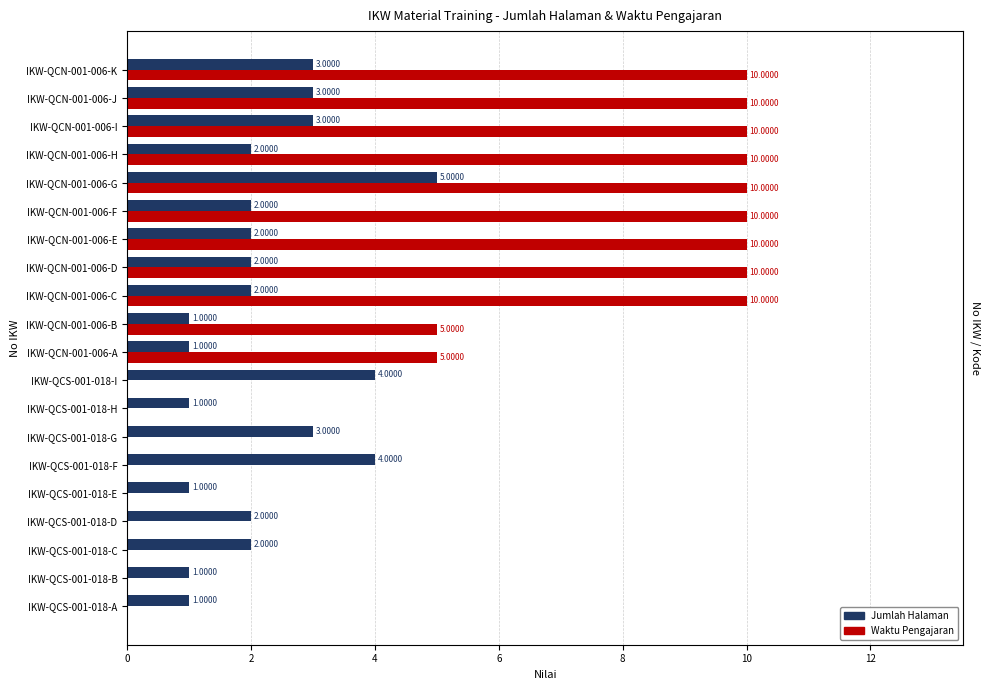

The value of Jumlah Halaman at IKW-QCN-001-006-J is 1. True or false?

False